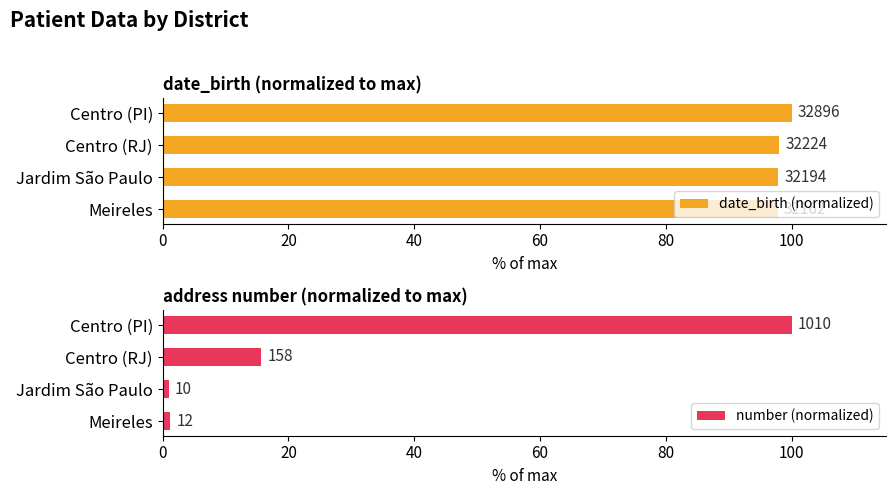

What is the difference between the second highest and minimum values in the number (normalized) series?

14.7